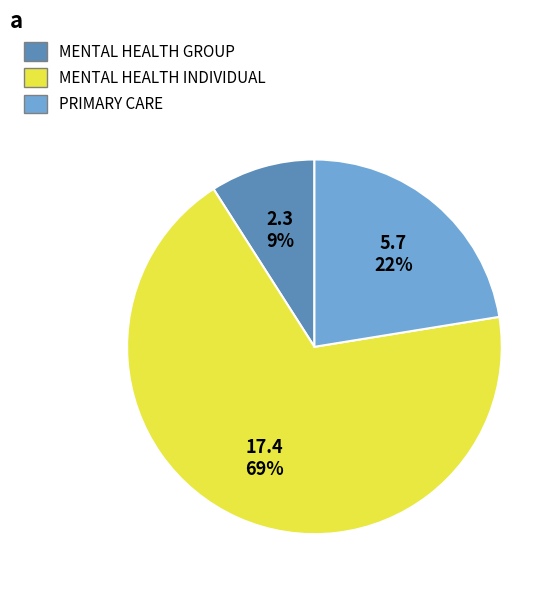

To the nearest percent, what is the average slice percentage?

33%